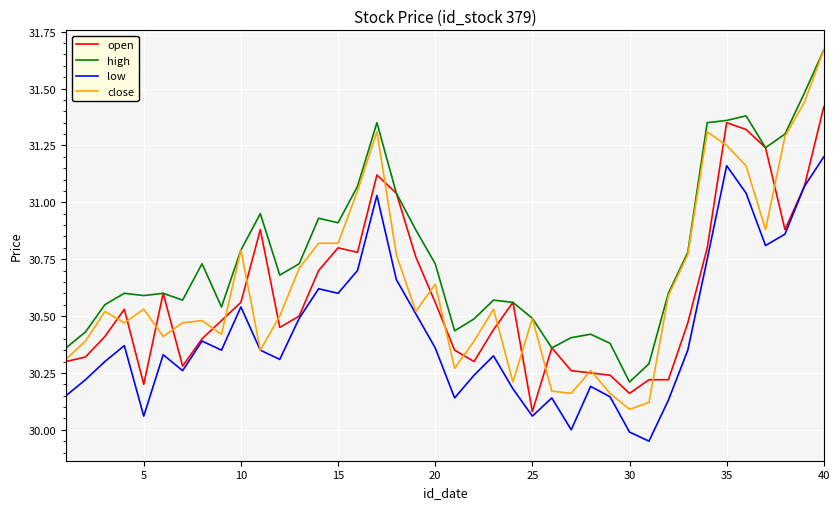

Which series has the largest total across all categories?

high